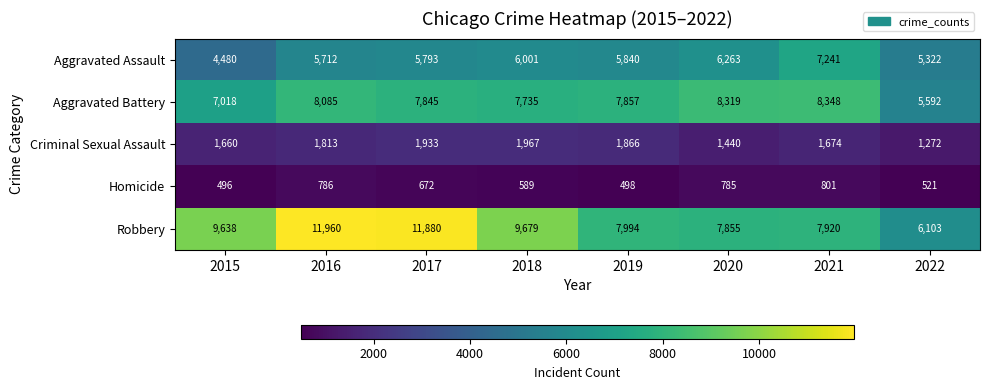

What is the total value across all series at 2021?

25984